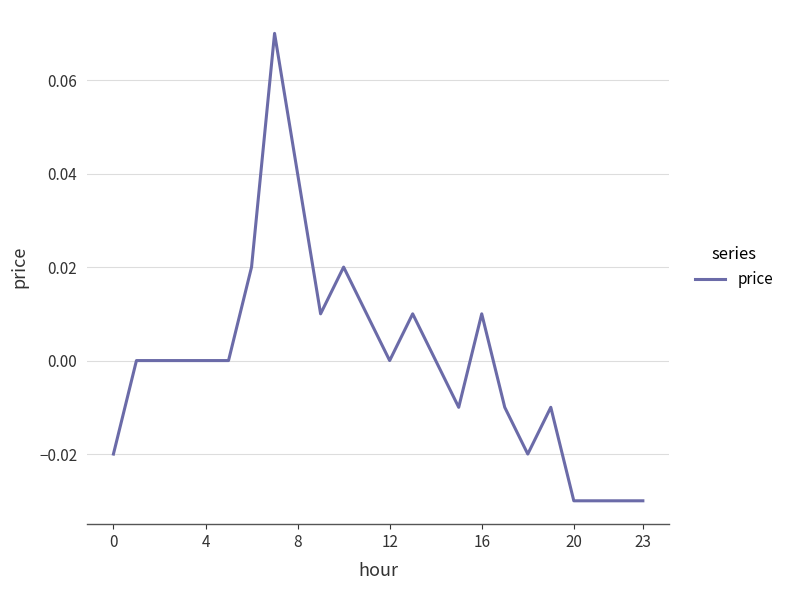

Does the chart have visible grid lines?

Yes